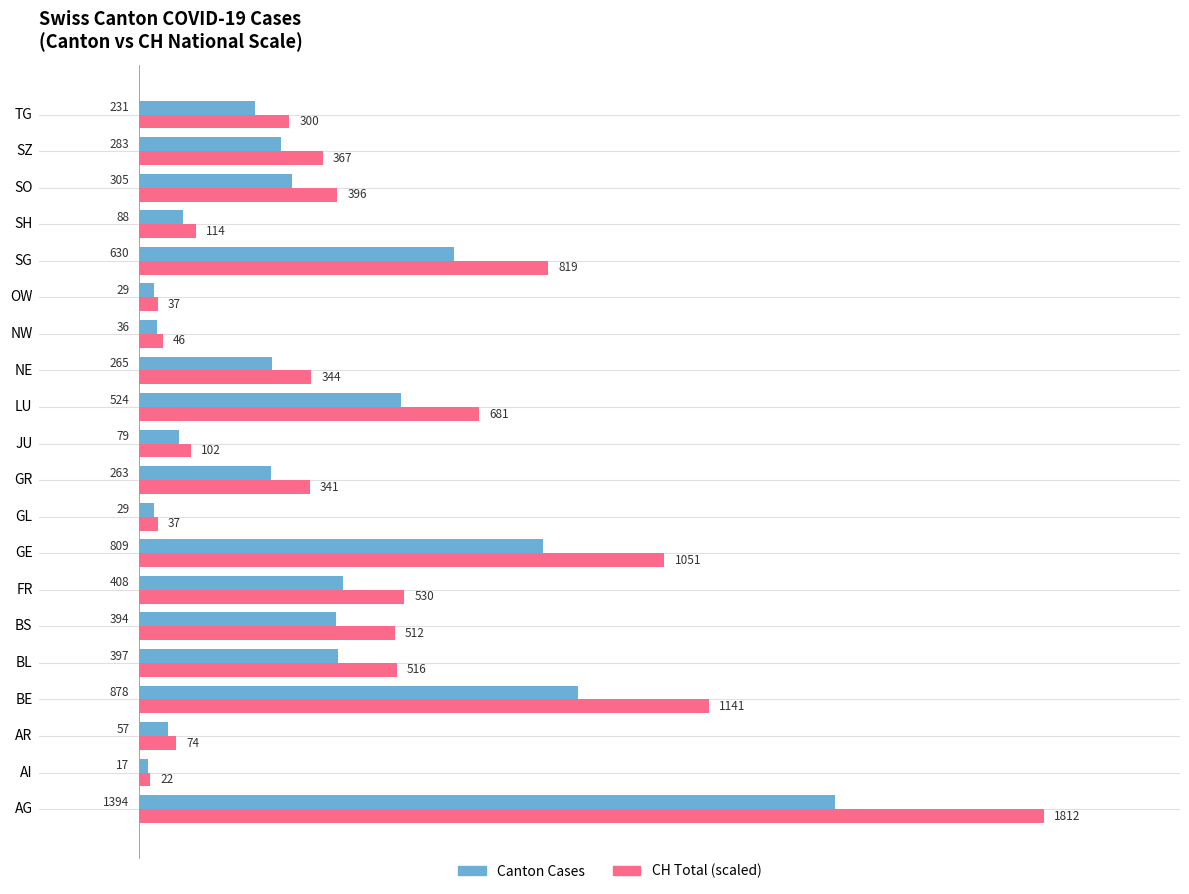

What is the difference between the maximum and minimum values in the Canton Cases series?

1377.0